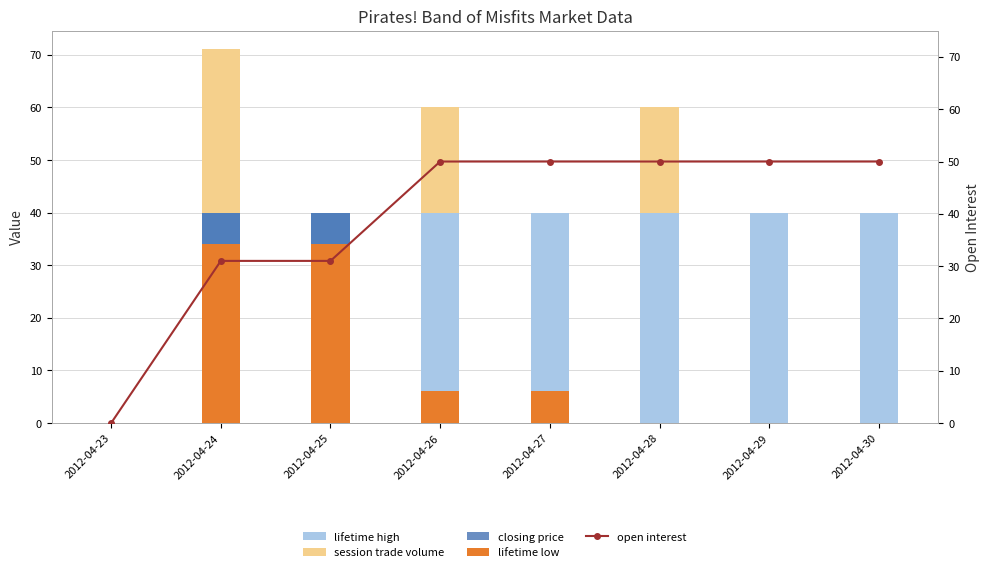

Rank the series by their maximum value, from highest to lowest.

open interest, lifetime high, closing price, lifetime low, session trade volume